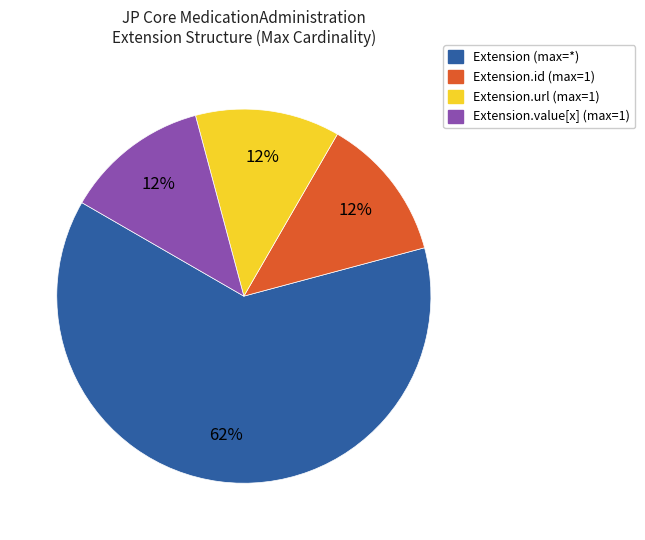

Is there a majority slice in this chart?

Yes